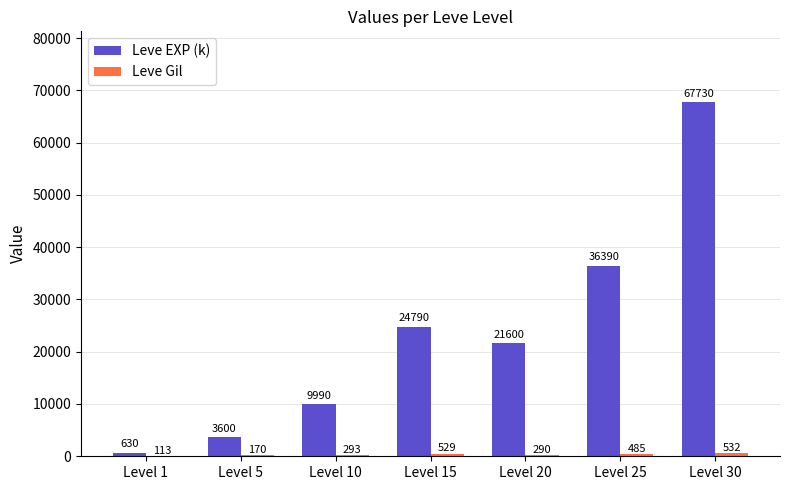

How many categories are shown in the chart?

7